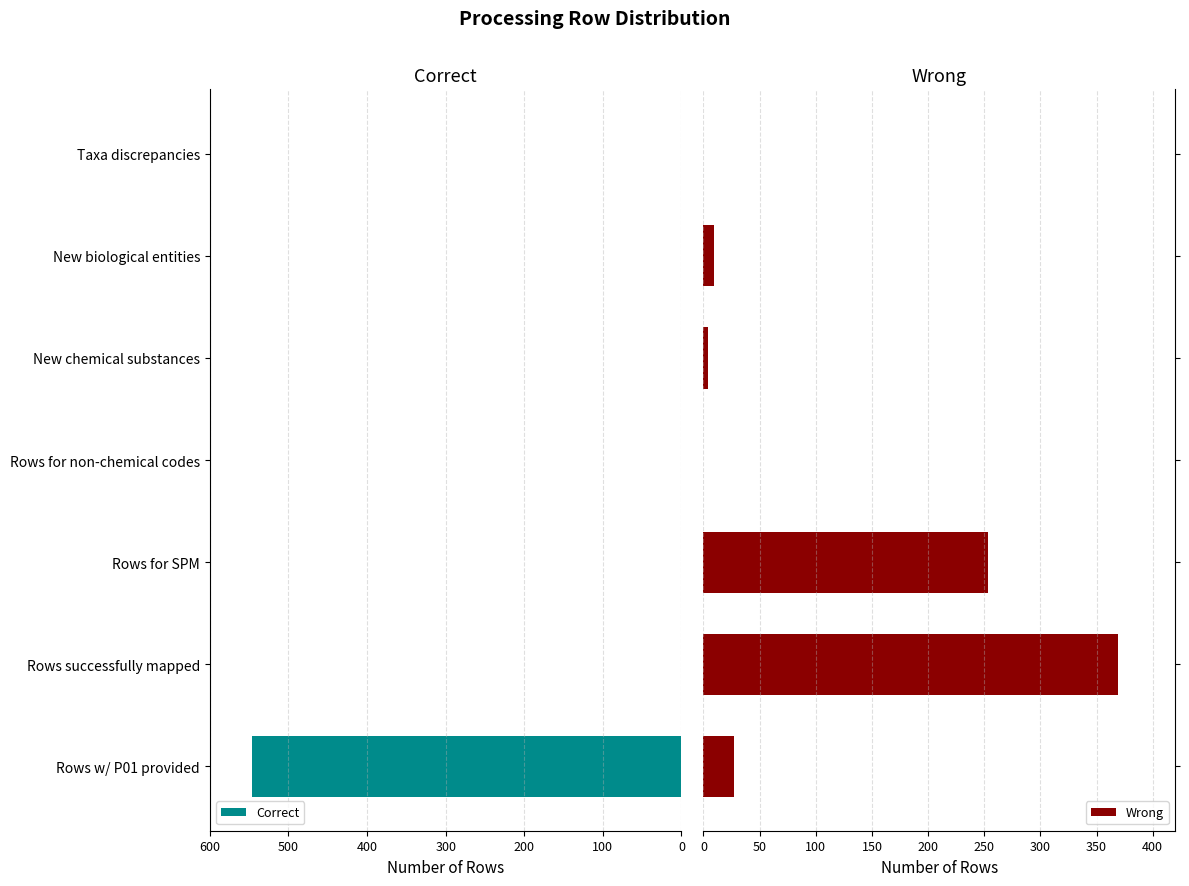

Reading left to right, what are all the values shown in this chart?

Correct: 546	0	0	0	0	0	0
Wrong: 27	369	253	0	4	9	0